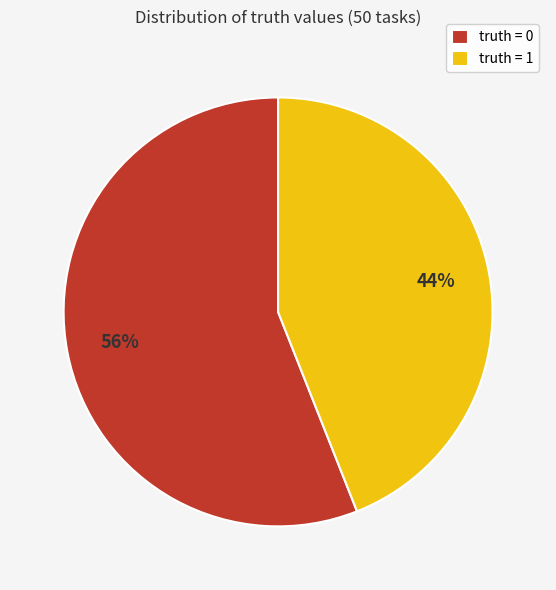

How many slices are in this pie chart?

2